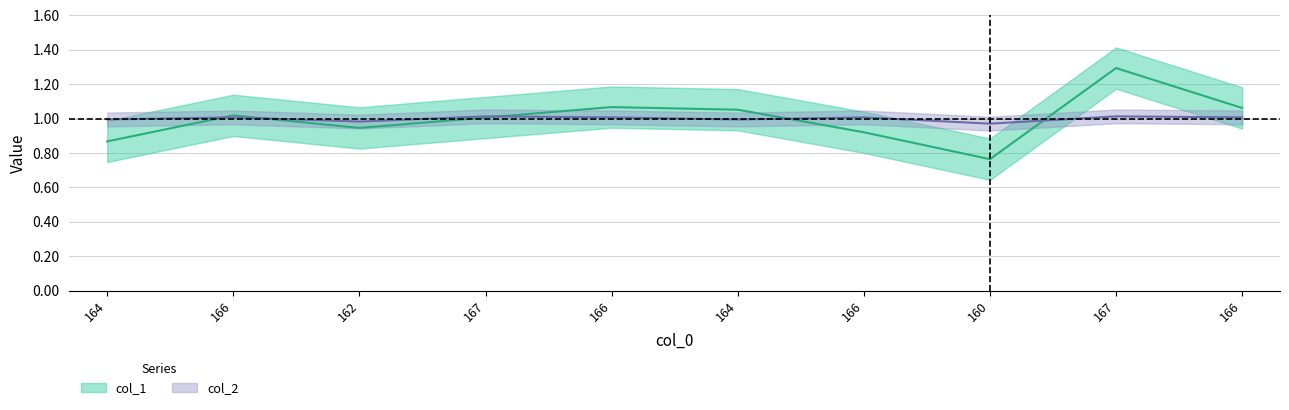

At how many categories does at least one series exceed 1?

7